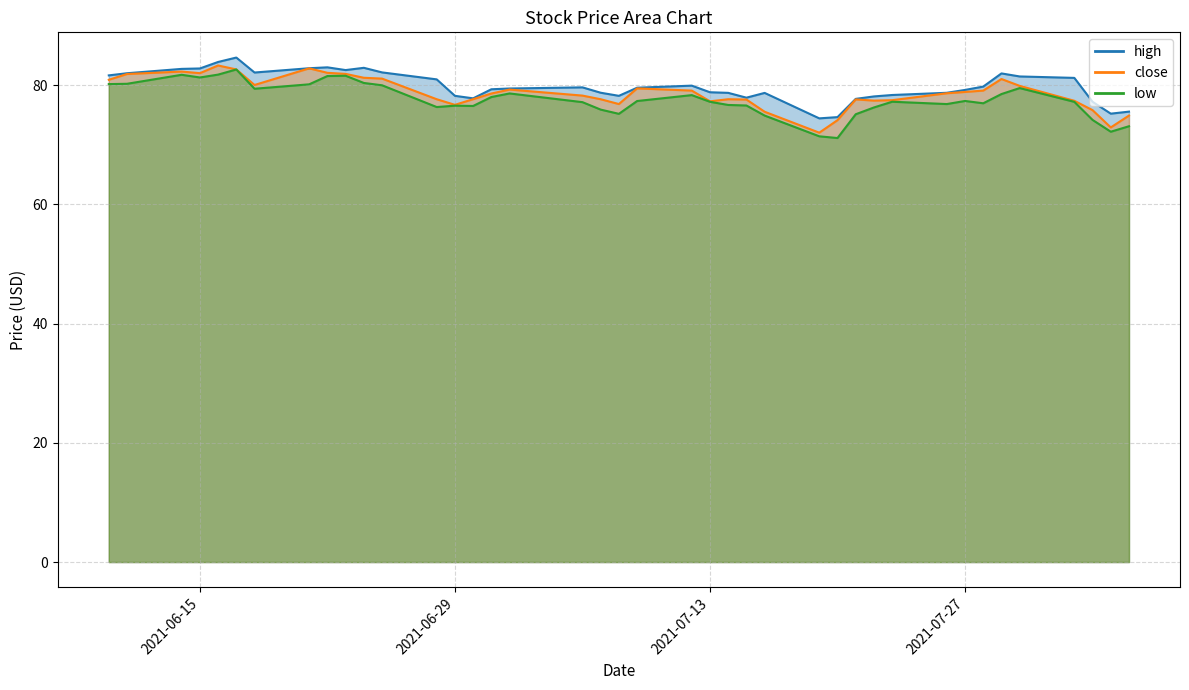

Reading left to right, extract all data points from this chart.

high: 81.6	82.0	82.7	82.8	83.9	84.6	82.1	82.8	83.0	82.5	82.9	82.1	81.0	78.2	77.8	79.3	79.4	79.6	78.7	78.2	79.6	79.9	78.8	78.7	77.9	78.7	74.4	74.6	77.7	78.1	78.3	78.7	79.2	79.8	82.0	81.5	81.2	77.2	75.2	75.5
close: 80.9	81.9	82.3	82.0	83.3	82.6	80.0	82.8	82.1	81.9	81.2	81.1	77.6	76.7	77.6	78.6	79.2	78.2	77.6	76.8	79.5	79.1	77.3	77.6	77.6	75.5	72.0	74.1	77.6	77.4	77.5	78.6	78.8	79.1	81.0	79.9	77.4	75.8	72.9	74.9
low: 80.2	80.2	81.7	81.3	81.8	82.6	79.4	80.1	81.5	81.6	80.4	80.0	76.3	76.5	76.5	78.0	78.6	77.1	75.9	75.2	77.3	78.3	77.2	76.7	76.6	74.9	71.4	71.1	75.1	76.2	77.2	76.8	77.3	77.0	78.5	79.5	77.2	74.2	72.2	73.1